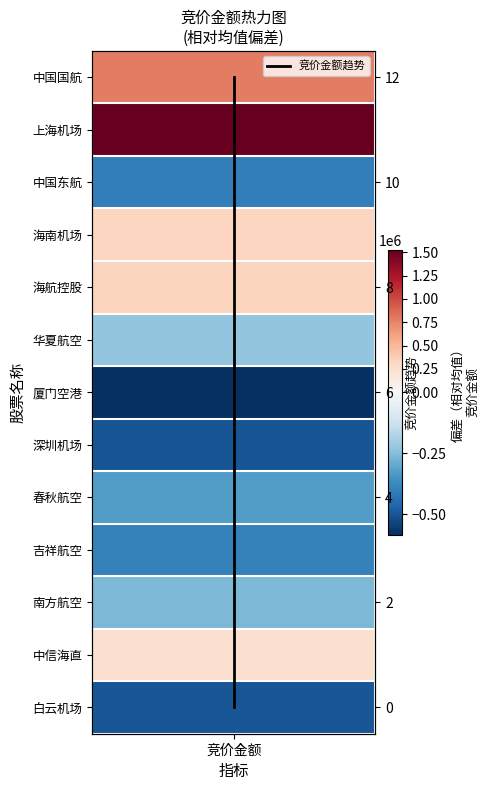

True or false: the data shows 5 at 竞价金额.

False